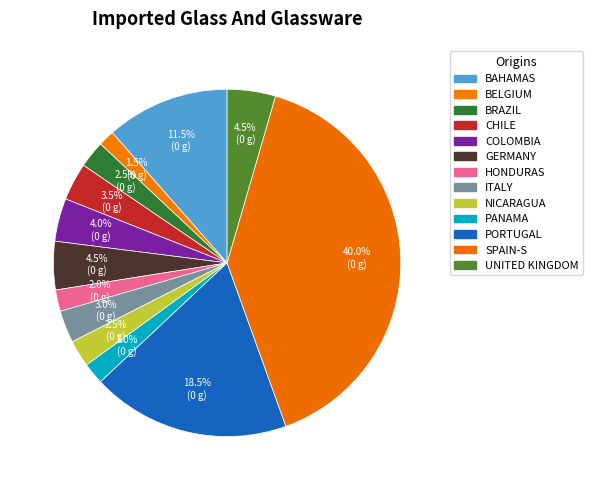

How many segments does this pie chart have?

13